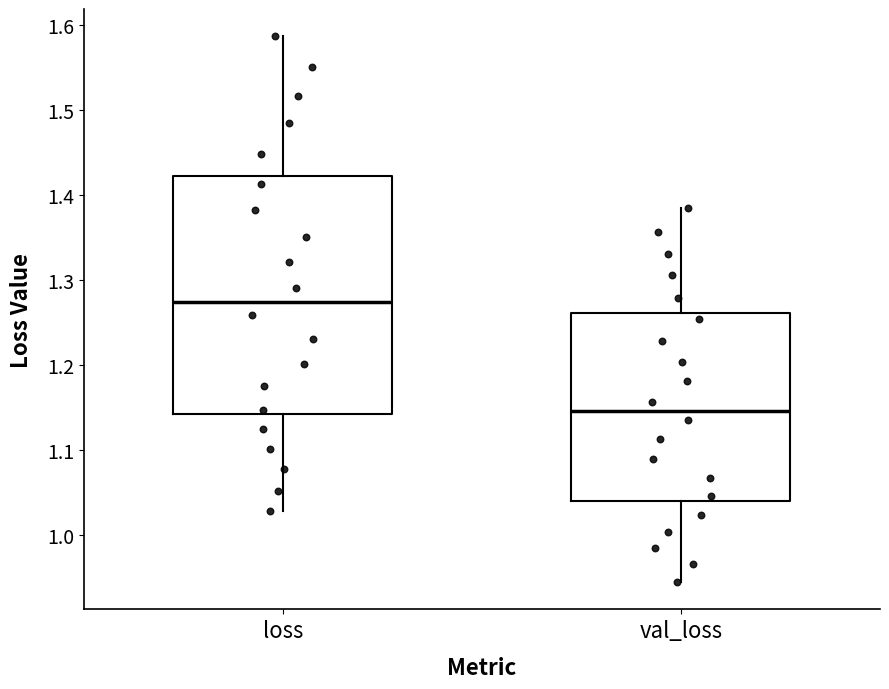

Reading left to right, read every box against the y-axis: the position of its median line, the range the box covers, and the ends of its whiskers. The values are not printed on the chart, so give them approximately, as read against the axis.

loss: median 1.27, box 1.14 to 1.42, whiskers 1.03 to 1.59
val_loss: median 1.15, box 1.04 to 1.26, whiskers 0.94 to 1.38